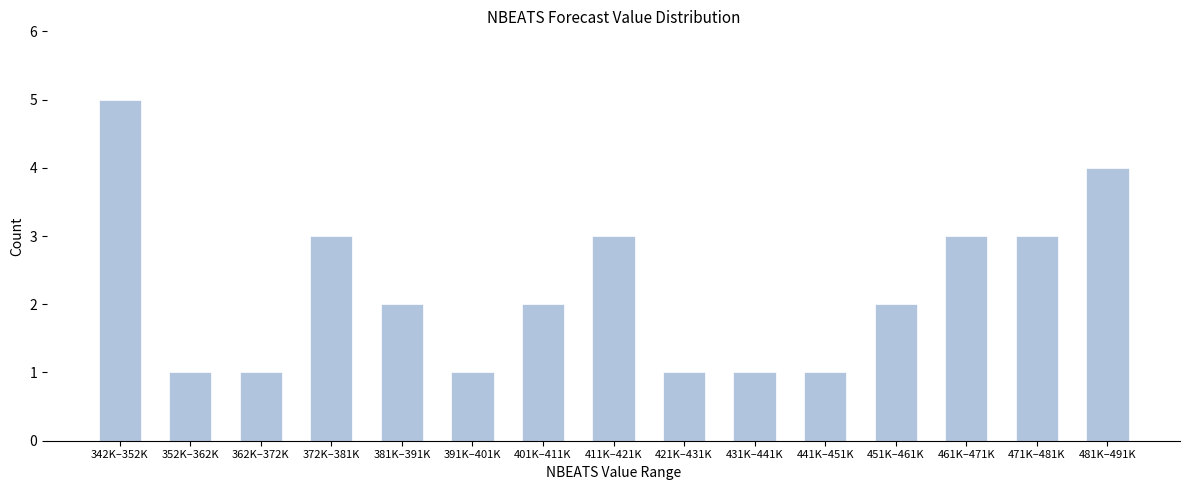

Reading left to right, list all the values displayed in this chart.

342K–352K=5	352K–362K=1	362K–372K=1	372K–381K=3	381K–391K=2	391K–401K=1	401K–411K=2	411K–421K=3	421K–431K=1	431K–441K=1	441K–451K=1	451K–461K=2	461K–471K=3	471K–481K=3	481K–491K=4